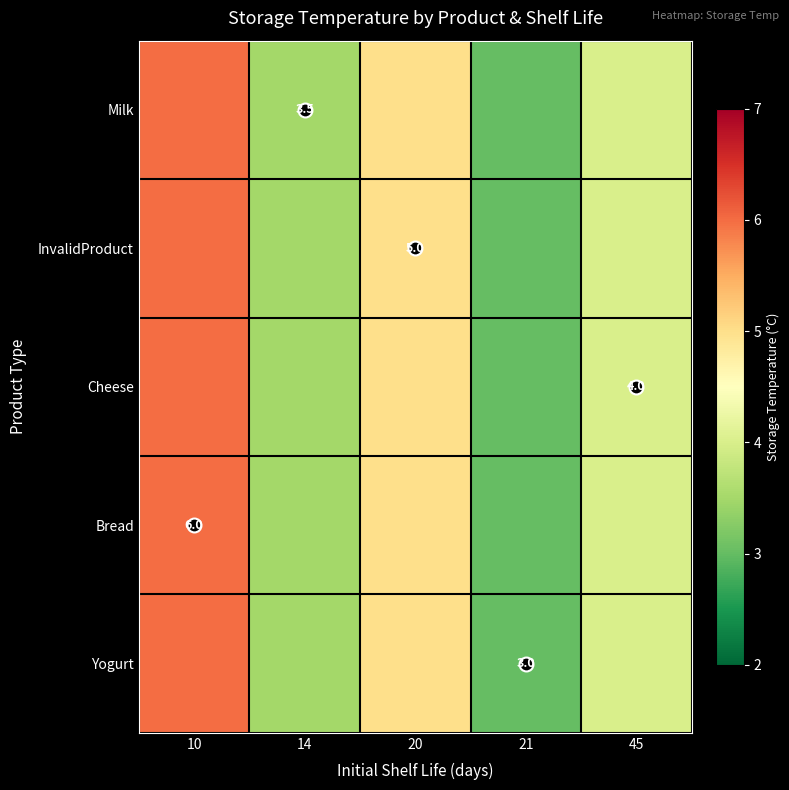

Rank the series by their maximum value, from lowest to highest.

Milk, InvalidProduct, Cheese, Bread, Yogurt